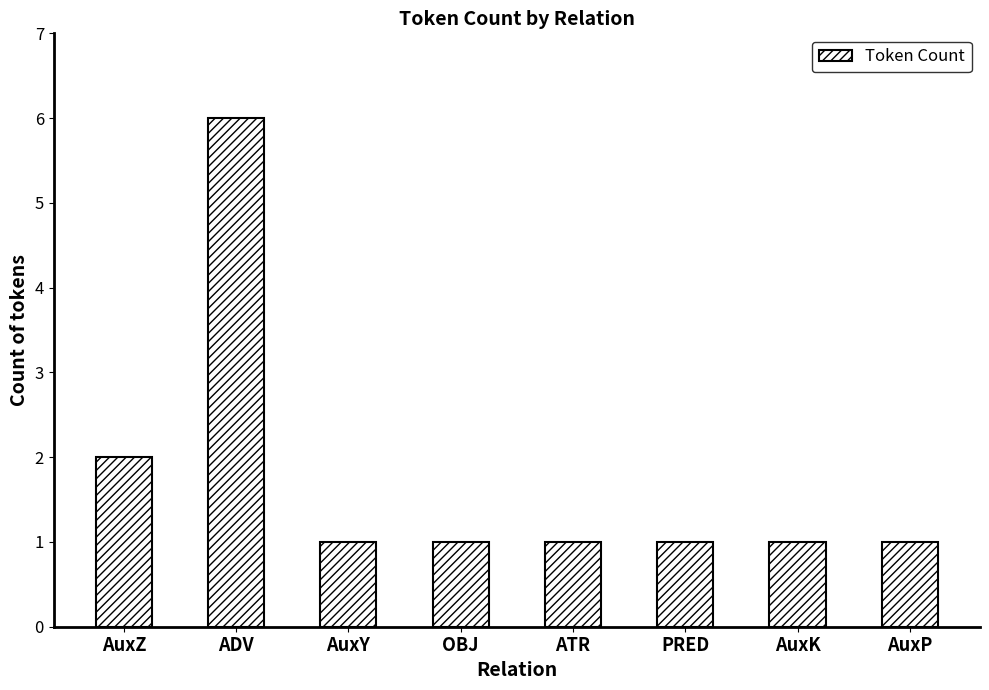

What is the difference between the second highest and minimum values?

1